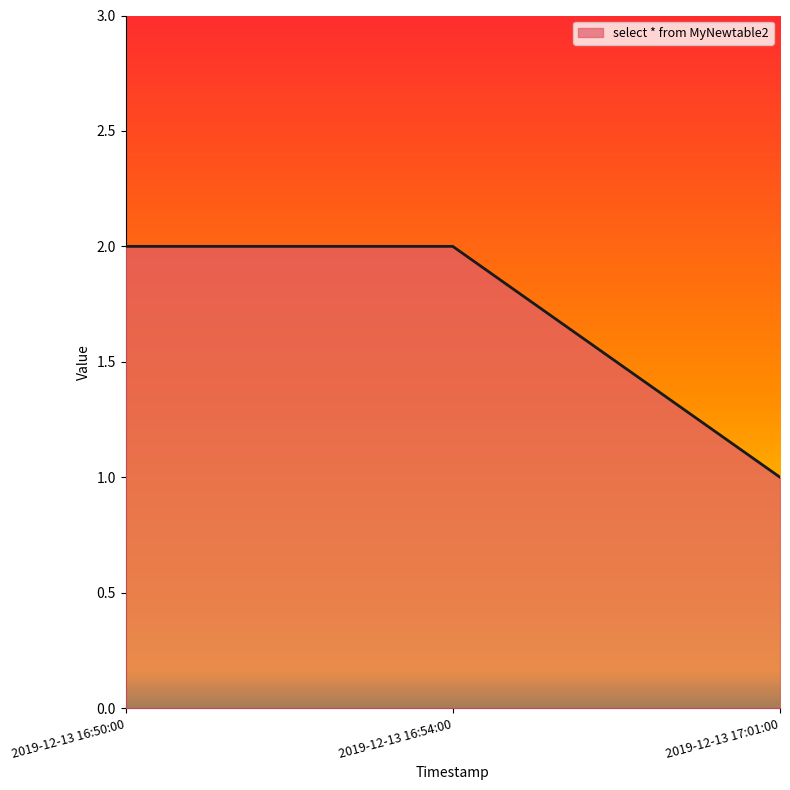

What is the difference between the values at 2019-12-13 16:54:00 and 2019-12-13 17:01:00?

1